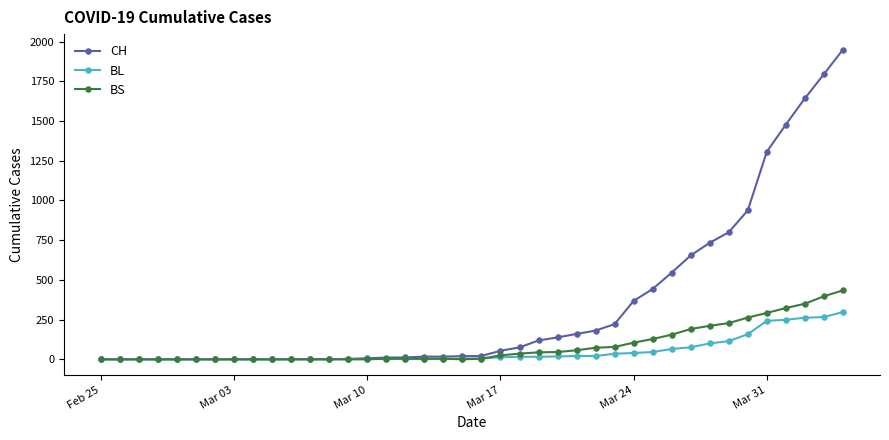

At how many categories does at least one series exceed 826?

6